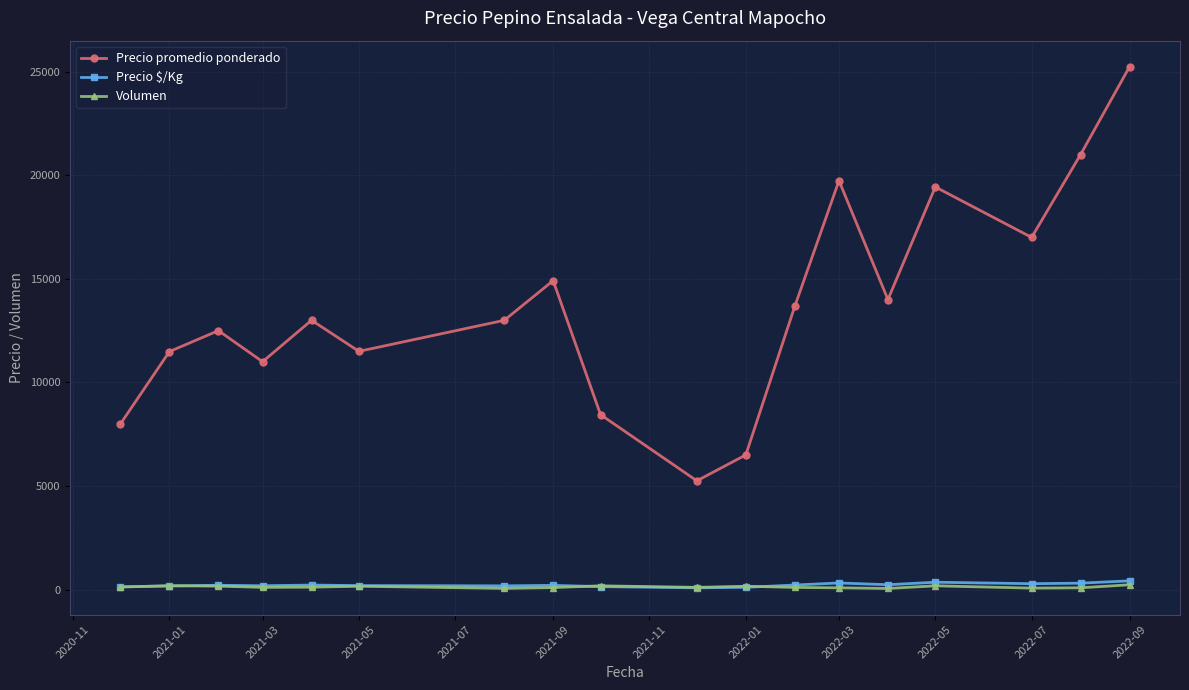

Which series has the largest range (max minus min)?

Precio promedio ponderado